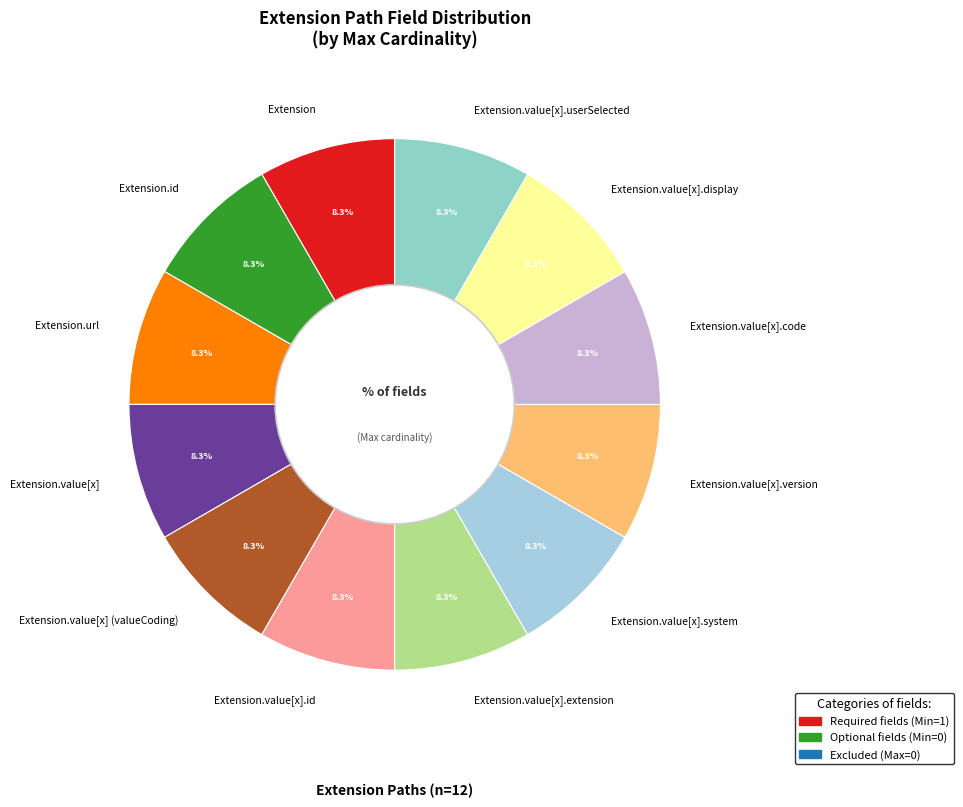

What percentage is NOT represented by Extension.value[x].display?

91.7%